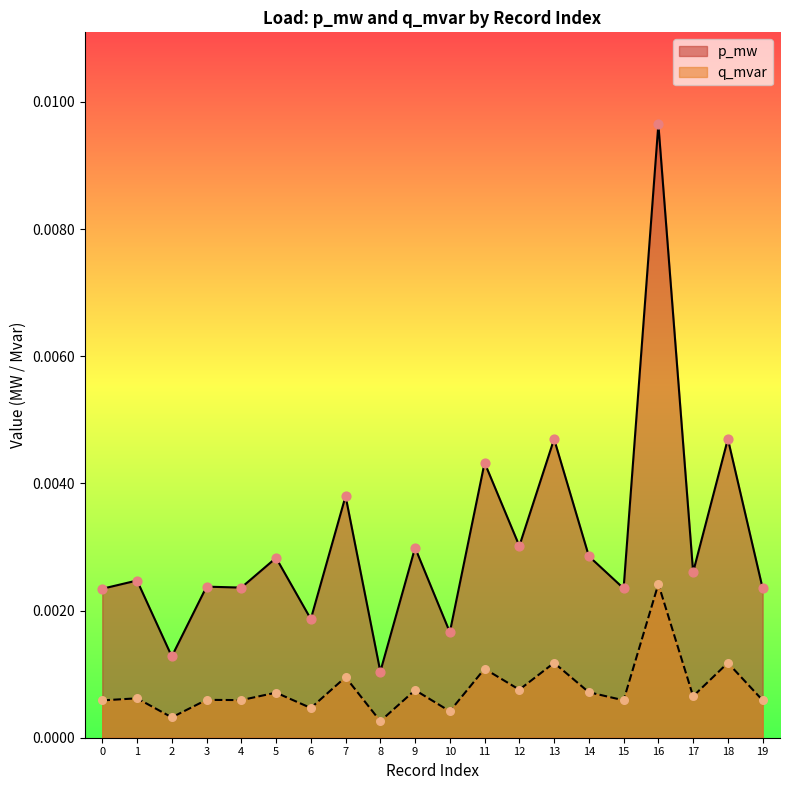

At how many categories does at least one series exceed 0?

20